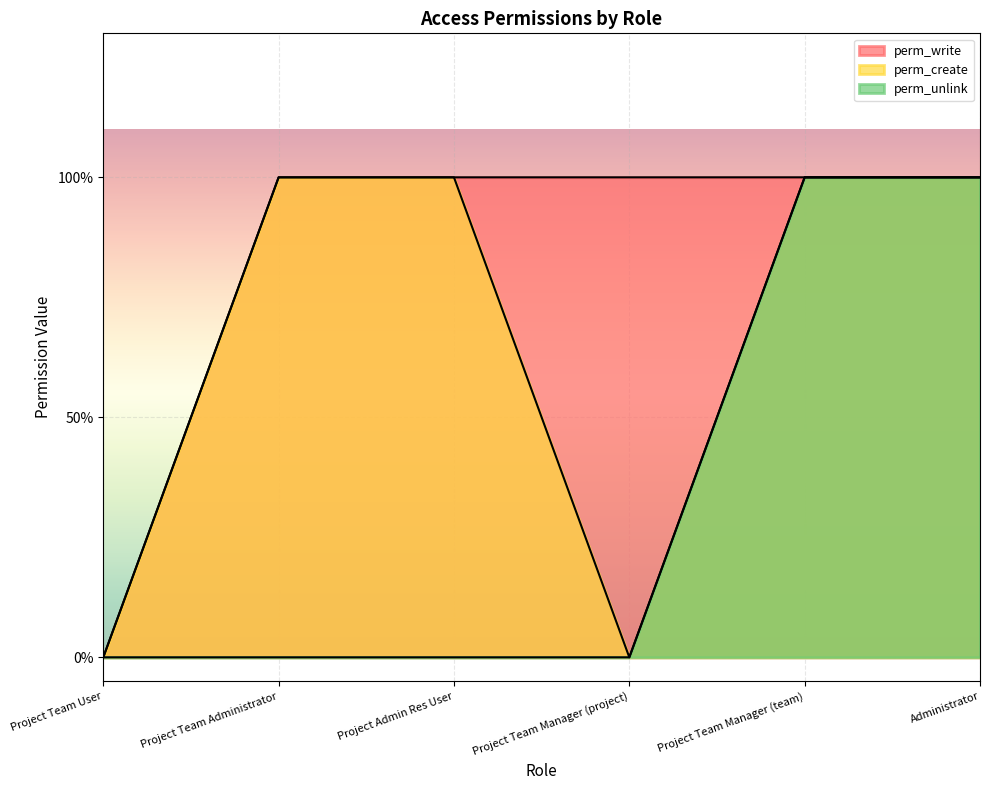

At Project Team Administrator, list the series in order from smallest to largest.

perm_unlink, perm_write, perm_create